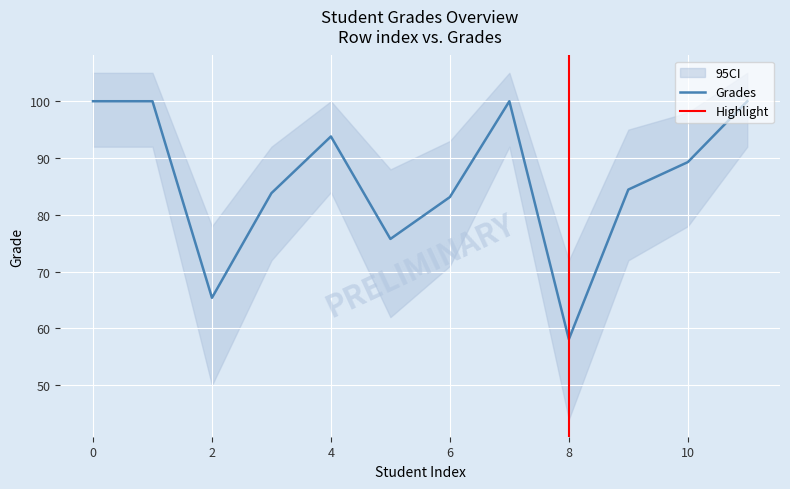

What is the smallest value displayed?

58.1